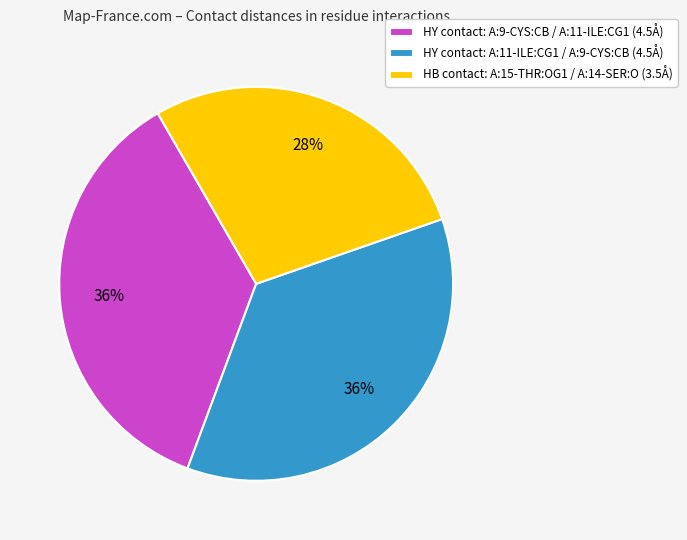

To the nearest percent, what is the difference between the HY contact: A:11-ILE:CG1 / A:9-CYS:CB (4.5Å) and HB contact: A:15-THR:OG1 / A:14-SER:O (3.5Å) slice percentages?

8%